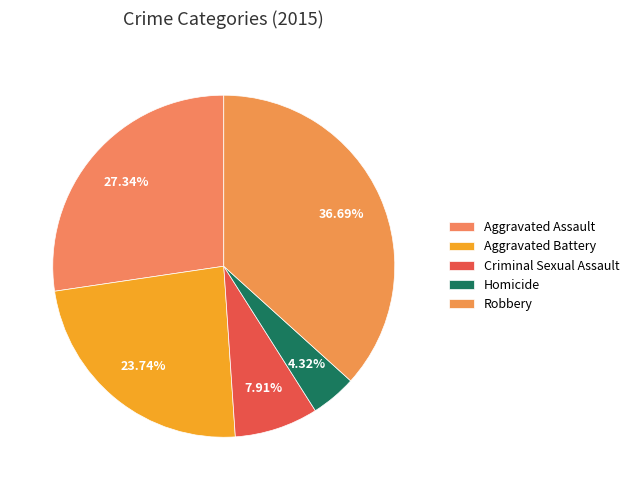

To the nearest percent, what is the average slice percentage?

20%